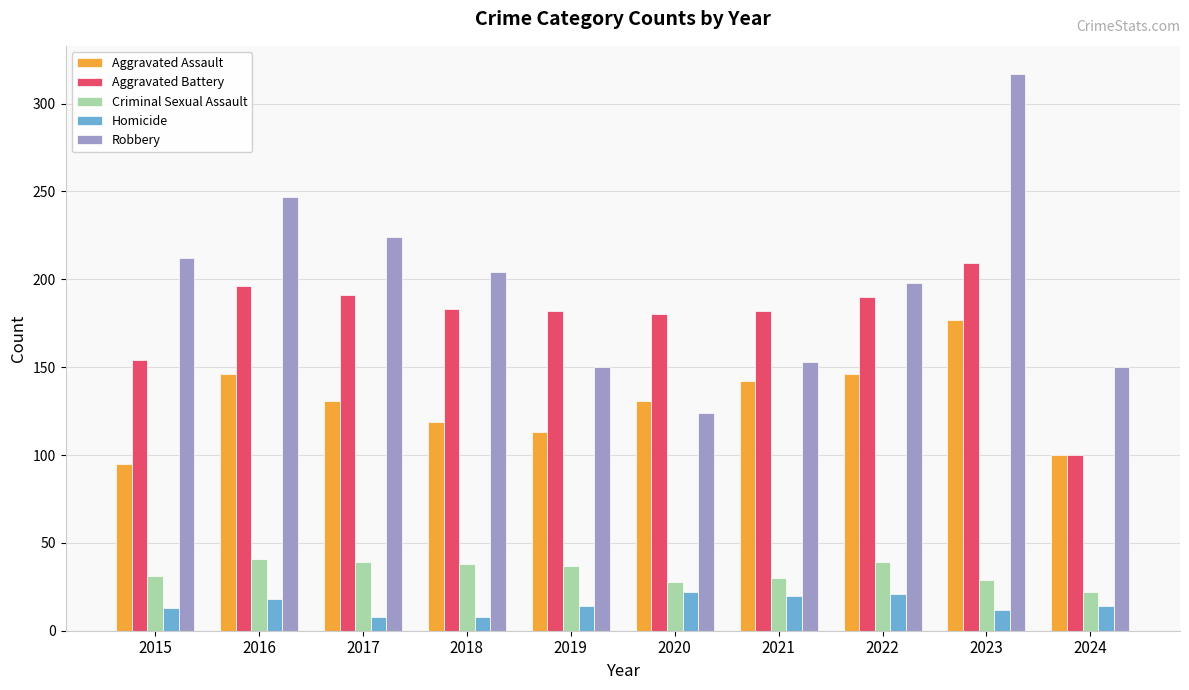

At 2015, list the series in order from smallest to largest.

Homicide, Criminal Sexual Assault, Aggravated Assault, Aggravated Battery, Robbery